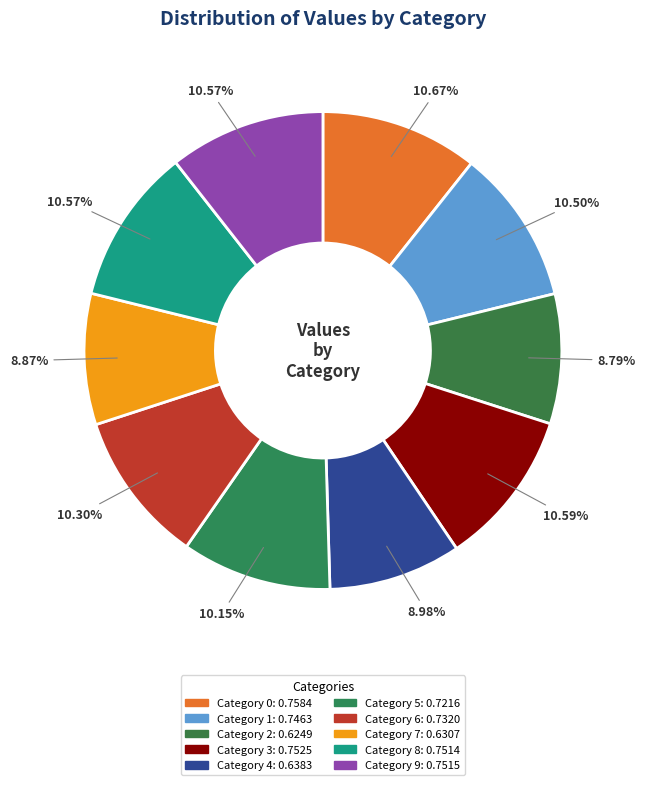

Count the number of slices in the pie.

10